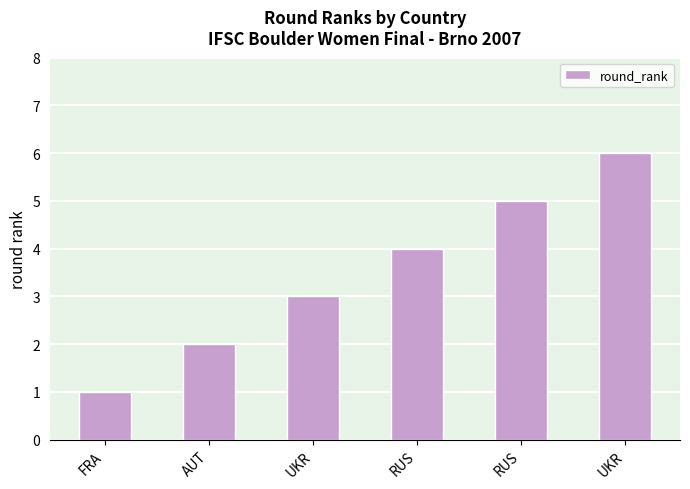

Between AUT and FRA, which is larger?

AUT